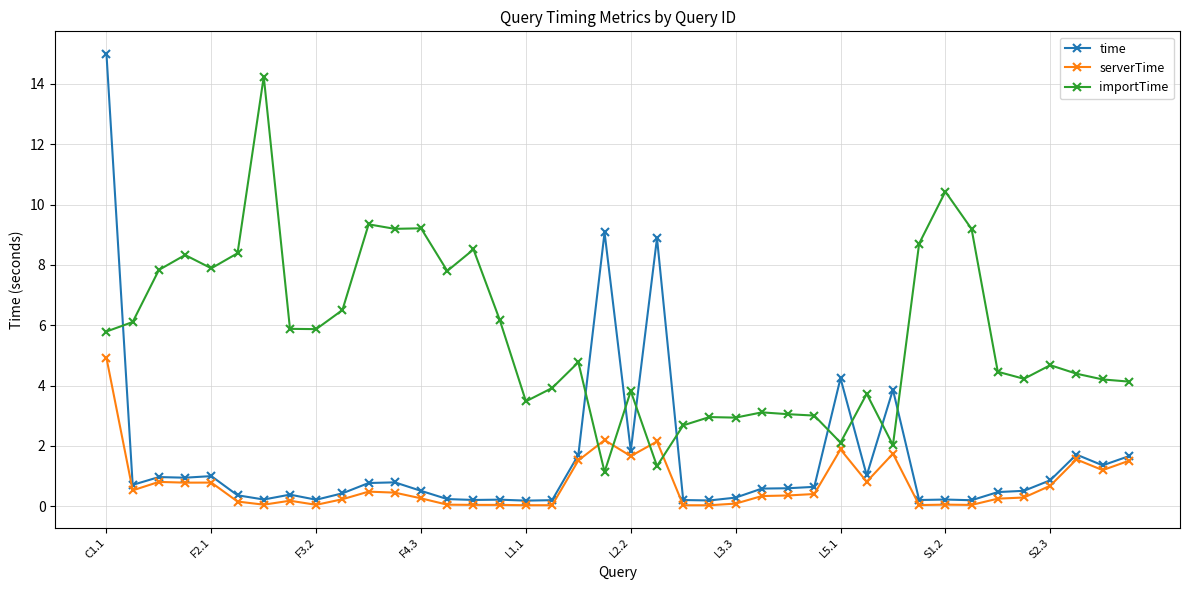

Which series has the largest total across all categories?

importTime